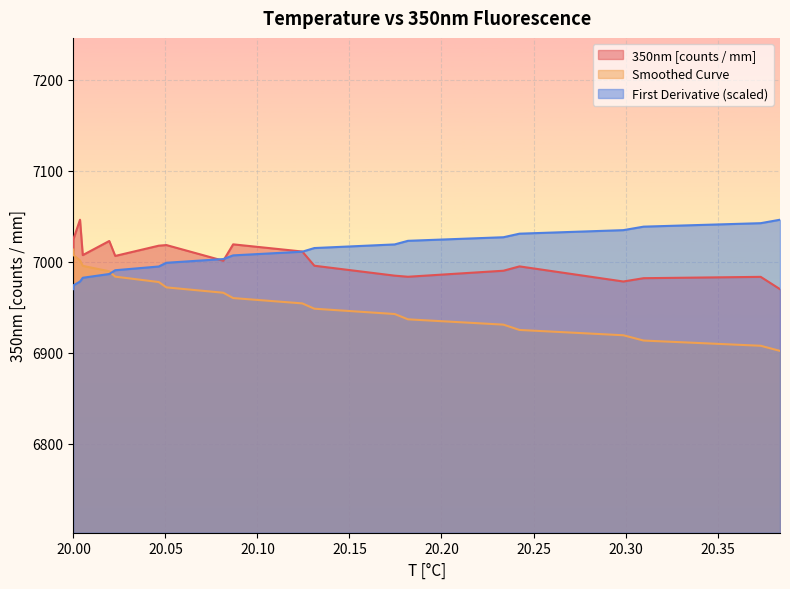

Reading left to right, what are all the values shown in this chart?

350nm [counts / mm]: 7012.9	7024.8	7046.3	7007.4	7022.9	7006.5	7017.7	7018.4	7001.2	7019.2	7011.3	6995.7	6984.8	6983.6	6990.2	6995.0	6978.3	6982.0	6983.4	6969.9
Smoothed Curve: 7013.5	7007.5	7001.5	6995.5	6989.6	6983.7	6977.8	6971.9	6966.0	6960.1	6954.3	6948.4	6942.6	6936.7	6930.9	6925.0	6919.2	6913.4	6907.6	6902.0
First Derivative: 6969.9	6974.1	6978.3	6982.4	6986.6	6990.7	6994.8	6998.9	7003.0	7007.1	7011.1	7015.1	7019.1	7023.1	7027.0	7030.9	7034.8	7038.7	7042.5	7046.3